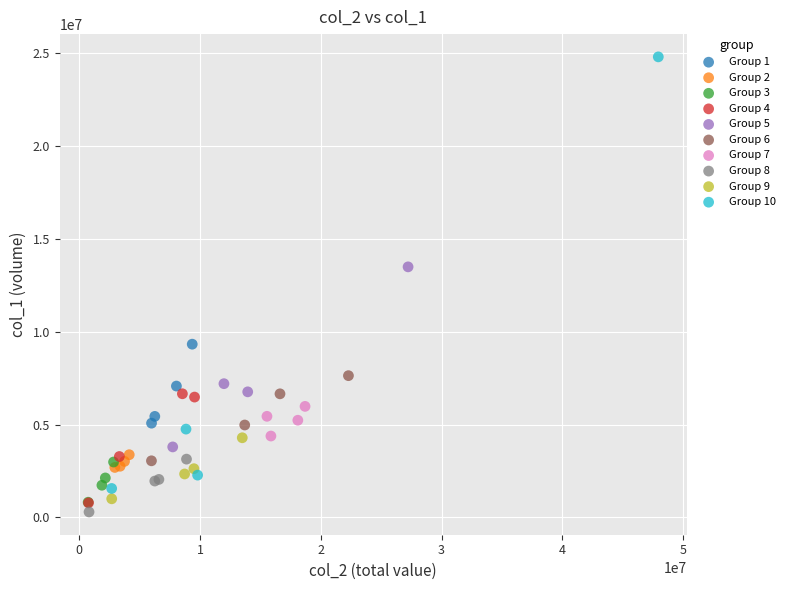

Which series reaches the maximum Y coordinate?

Group 10